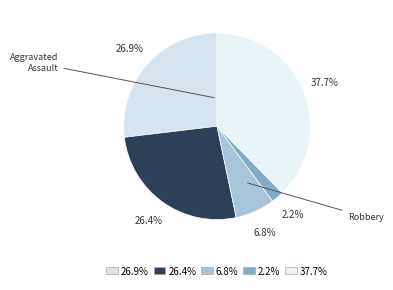

To the nearest percent, what is the difference between the largest and smallest slice percentages?

35%